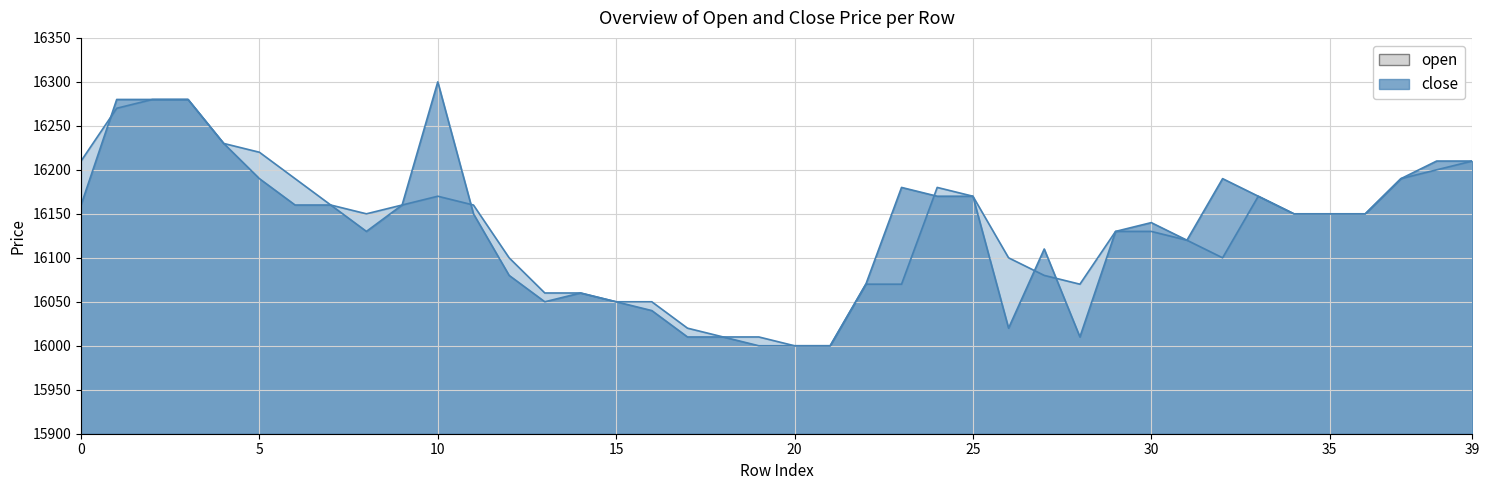

Reading left to right, what are all the values shown in this chart?

open: 16210	16270	16280	16280	16230	16220	16190	16160	16150	16160	16170	16160	16100	16060	16060	16050	16050	16020	16010	16010	16000	16000	16070	16070	16180	16170	16100	16080	16070	16130	16130	16120	16100	16170	16150	16150	16150	16190	16200	16210
close: 16160	16280	16280	16280	16230	16190	16160	16160	16130	16160	16300	16150	16080	16050	16060	16050	16040	16010	16010	16000	16000	16000	16070	16180	16170	16170	16020	16110	16010	16130	16140	16120	16190	16170	16150	16150	16150	16190	16210	16210